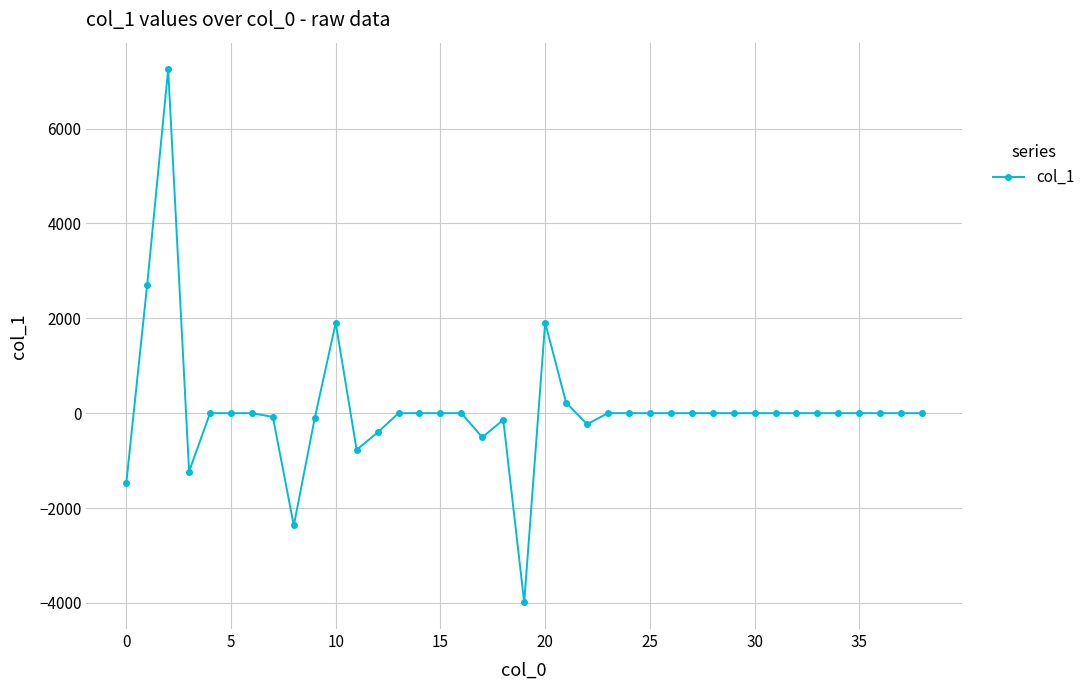

What is the value of the 13th point from the left?

-407.6